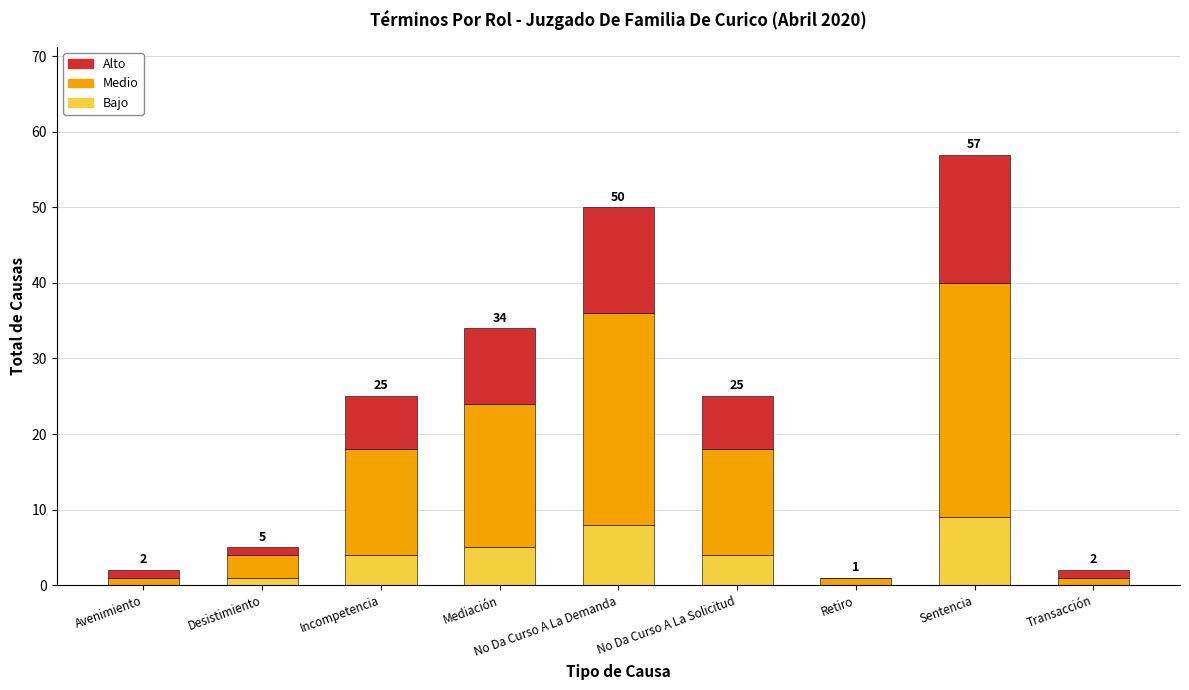

What is the sum of all Bajo values?

31